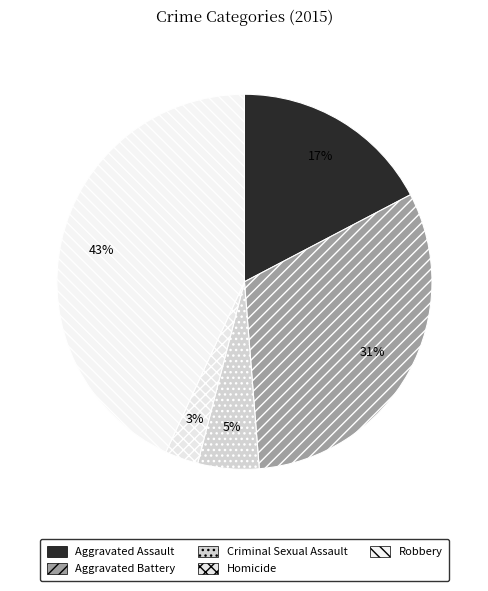

Does Aggravated Battery account for over 50% of the chart?

No